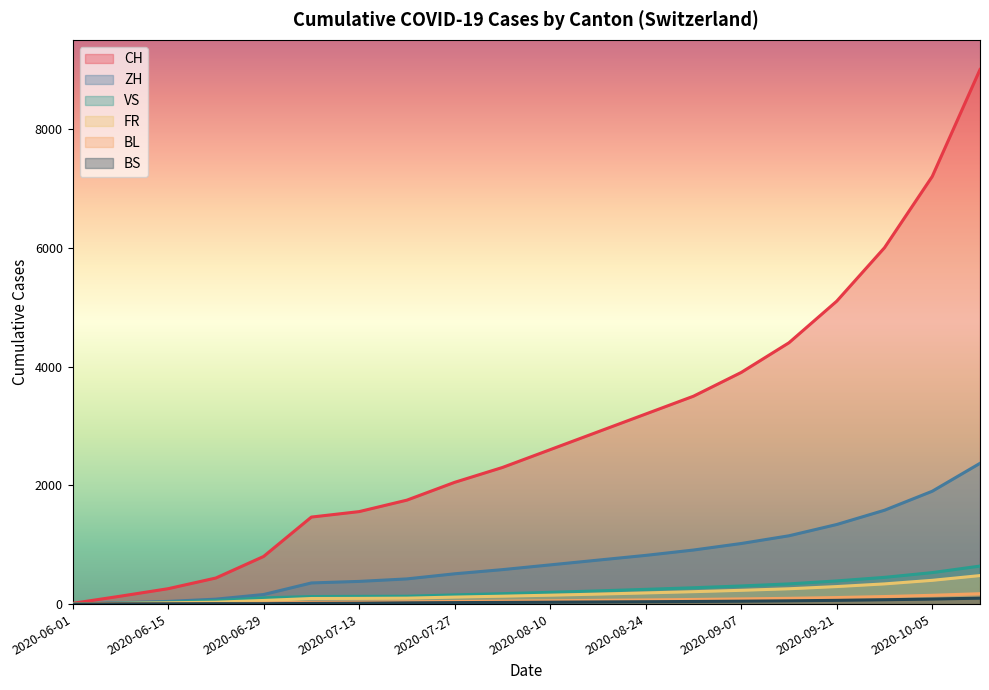

What is the value of the VS point at the 12th from the left?

222